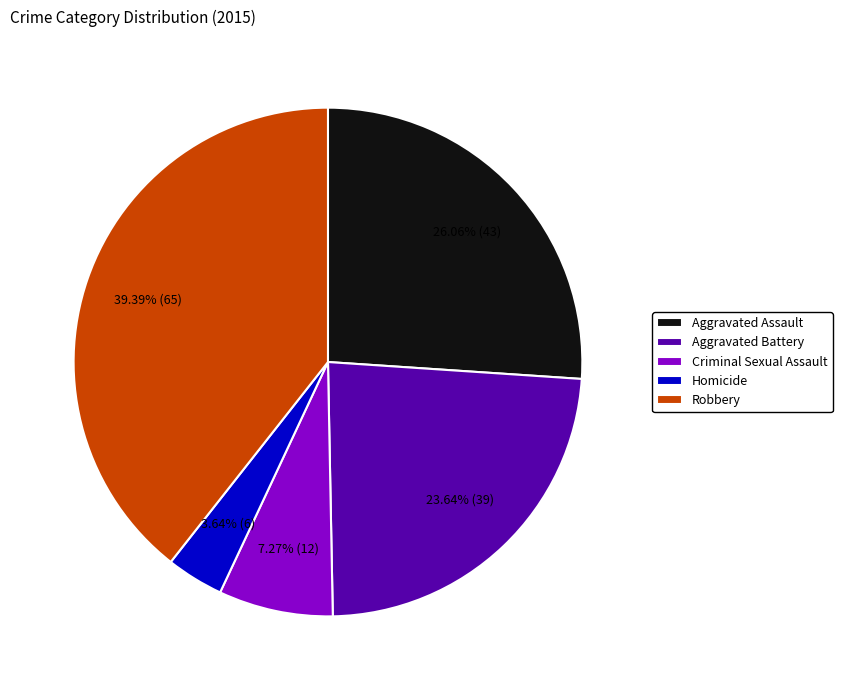

To the nearest percent, what portion does Criminal Sexual Assault represent?

7%